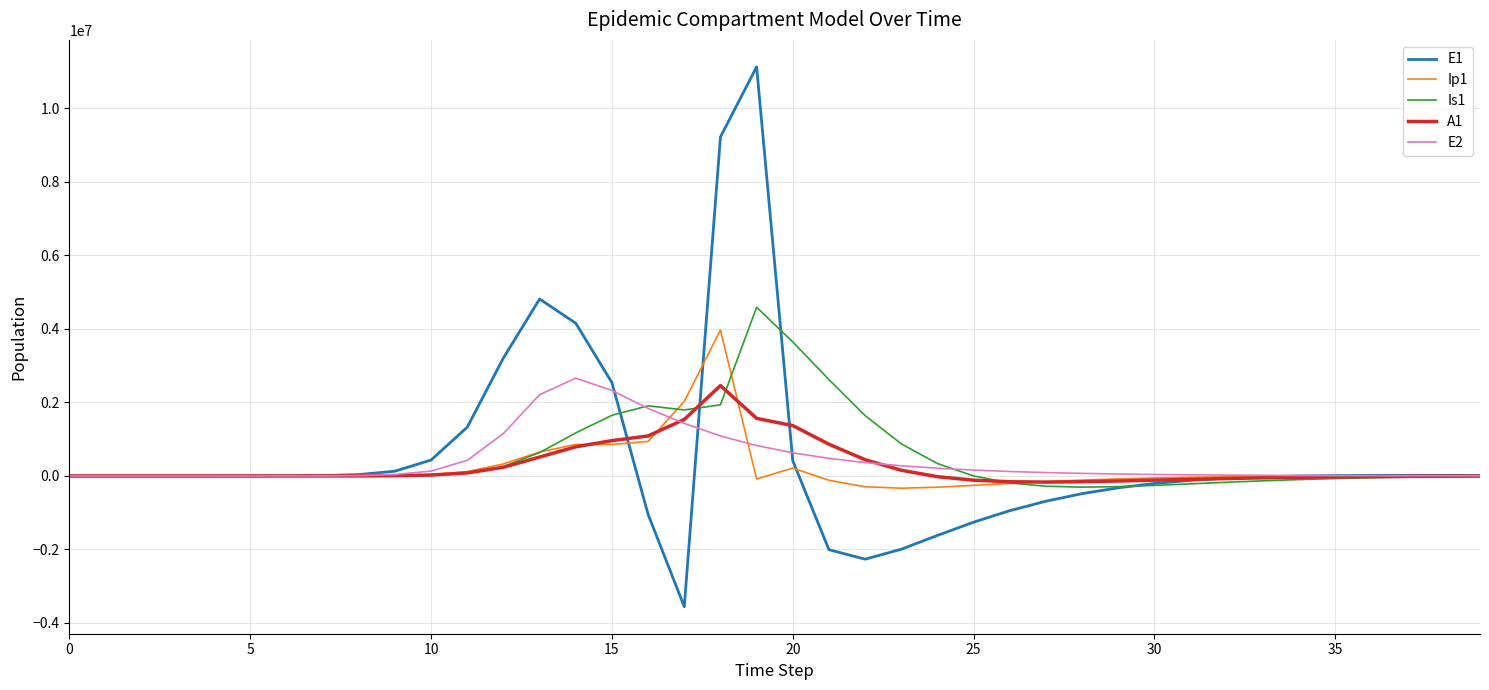

What is the highest value of the E2 series?

2663234.9